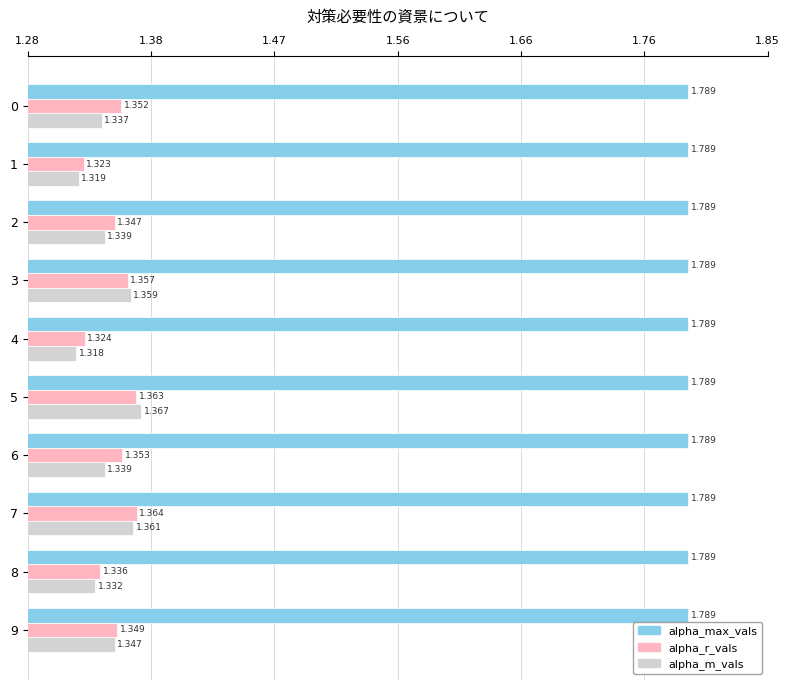

List the series in order of their peak value, lowest first.

alpha_r_vals, alpha_m_vals, alpha_max_vals